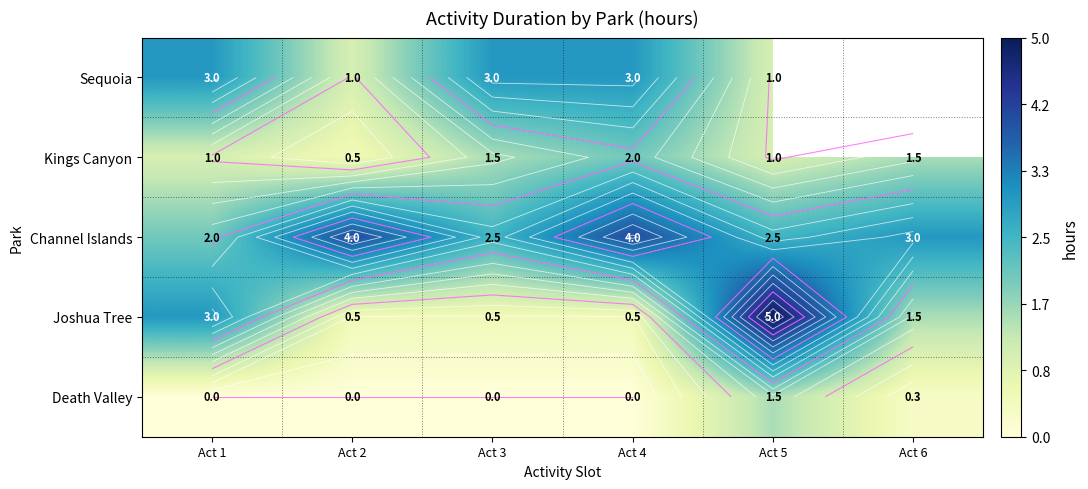

Which has a higher value, Act 5 or Act 6?

Act 6